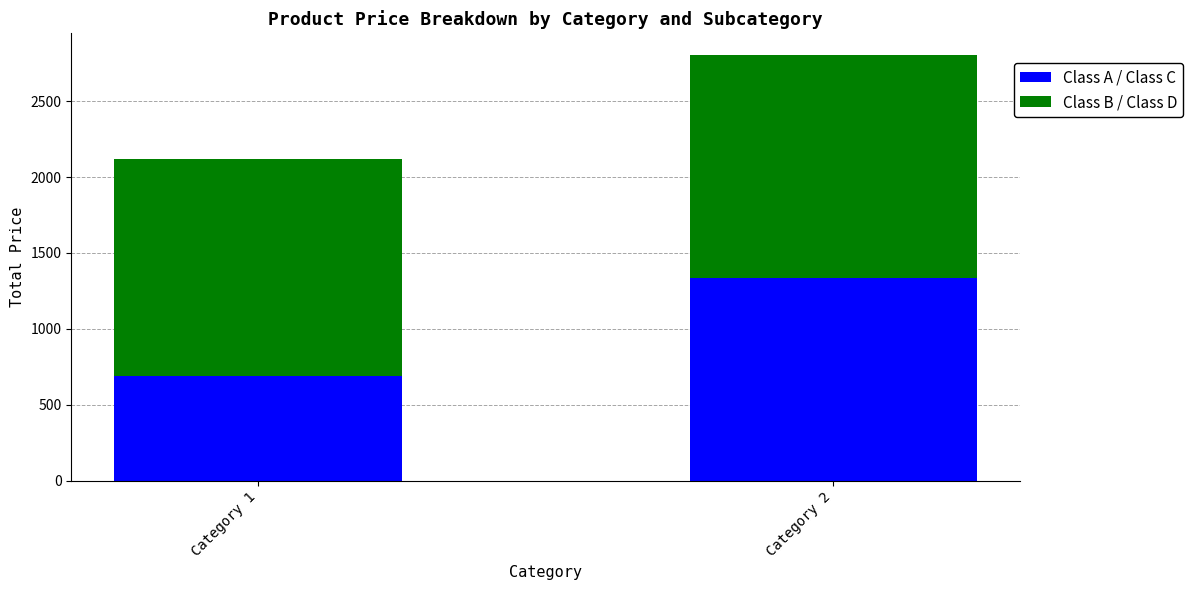

Does the chart contain stacked bars?

Yes